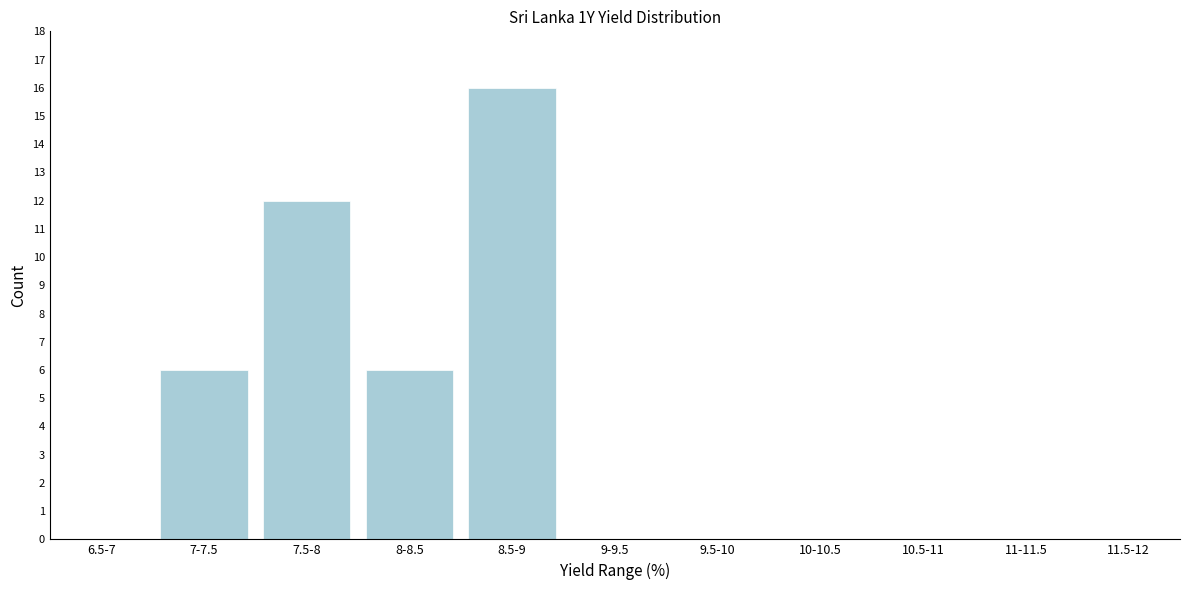

Reading left to right, what are all the values shown in this chart?

6.5-7=0	7-7.5=6	7.5-8=12	8-8.5=6	8.5-9=16	9-9.5=0	9.5-10=0	10-10.5=0	10.5-11=0	11-11.5=0	11.5-12=0